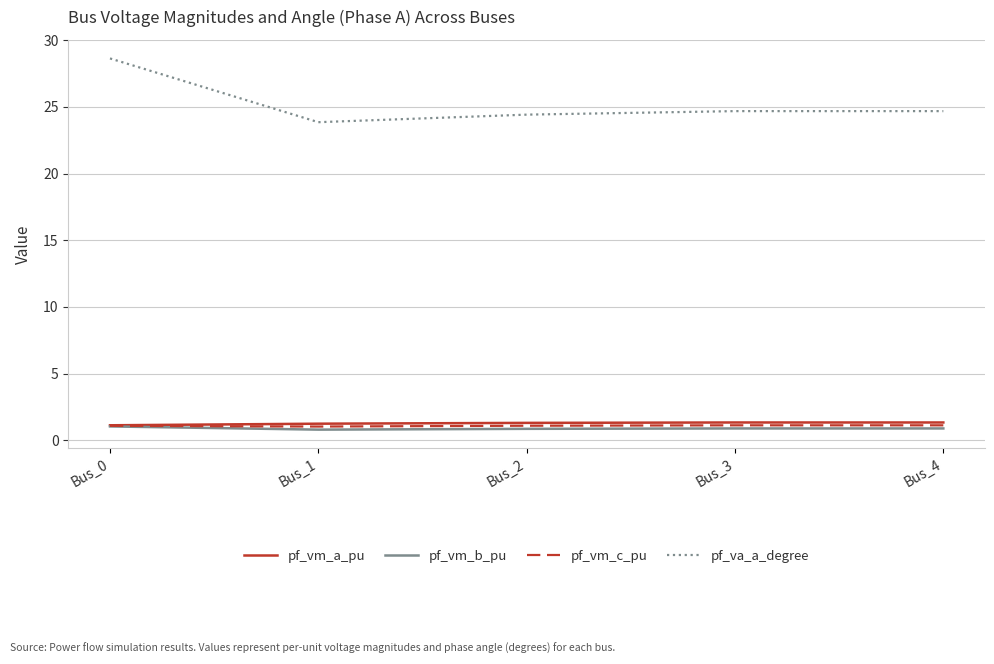

What is the minimum value shown in the chart?

0.8